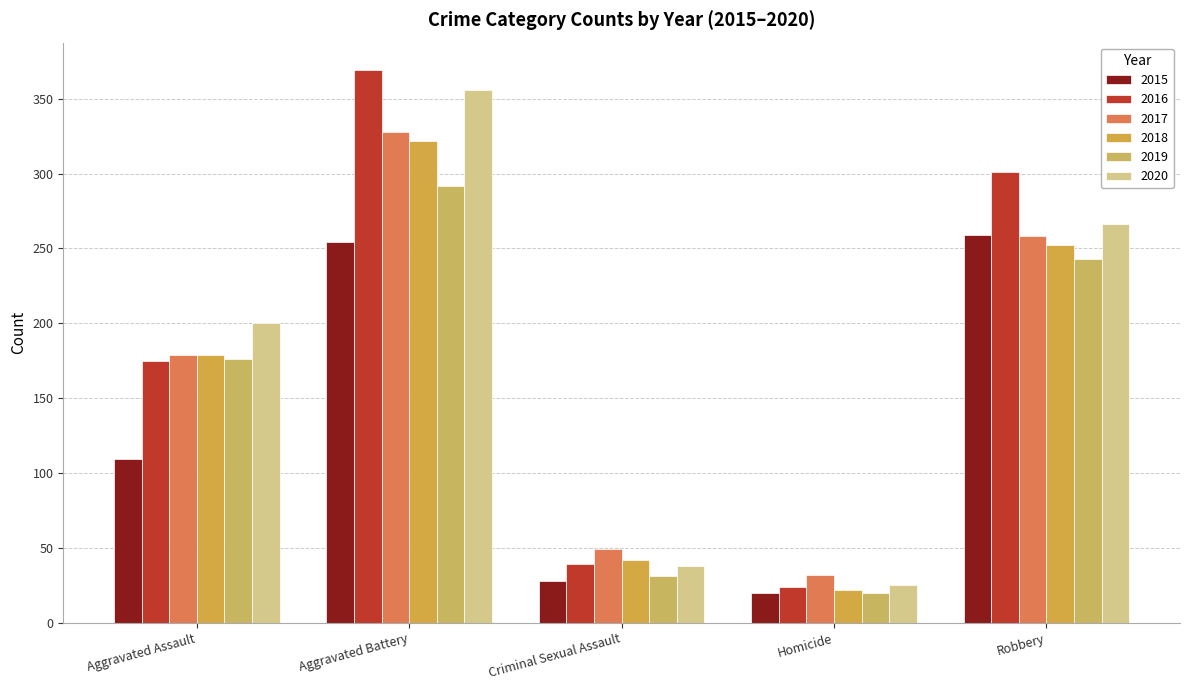

What is the maximum value for 2020?

356